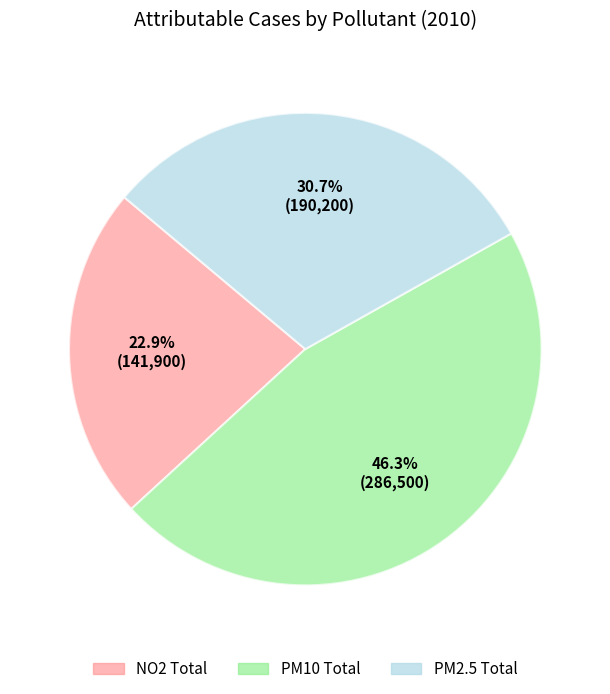

Is there any slice that represents more than half of the pie?

No